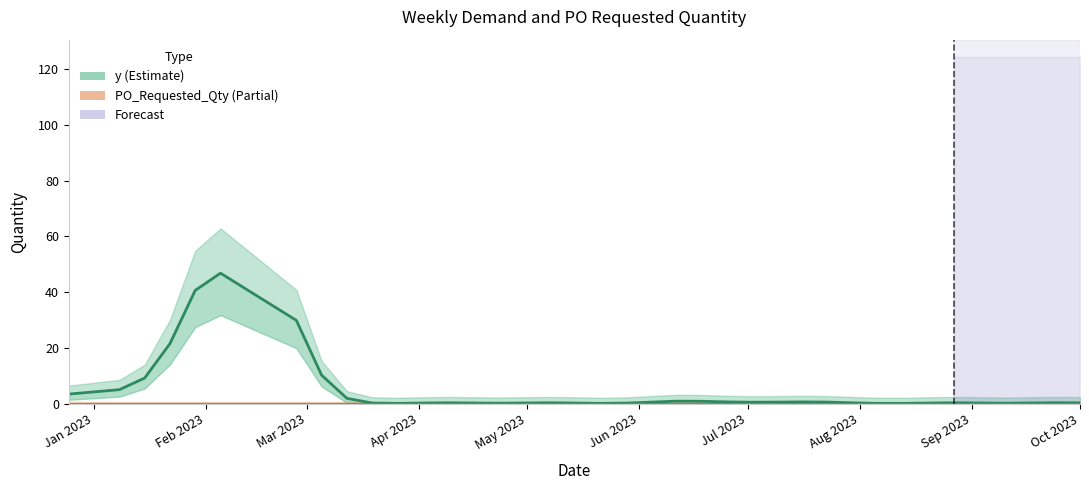

What is the label of the 9th point from the left?

Sep 2023